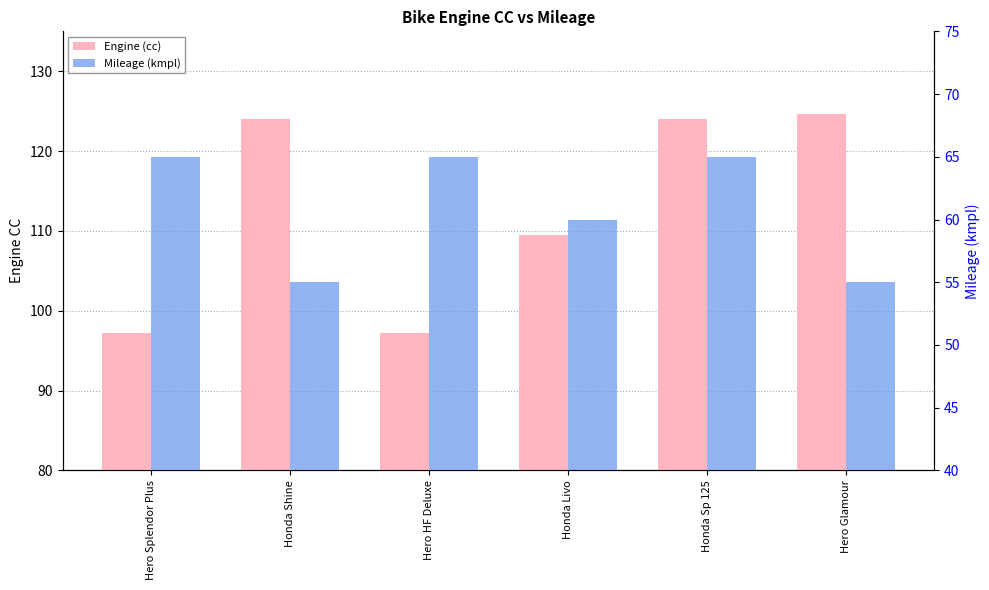

What is the spread (max minus min) of values at Honda Livo?

49.5